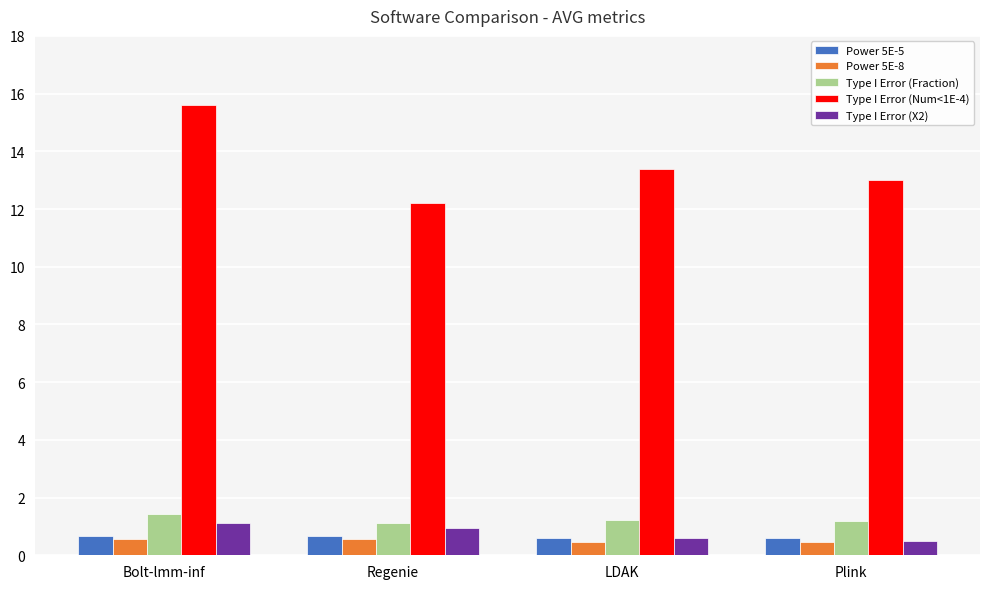

Read the Type I Error (Fraction) value at LDAK.

1.2